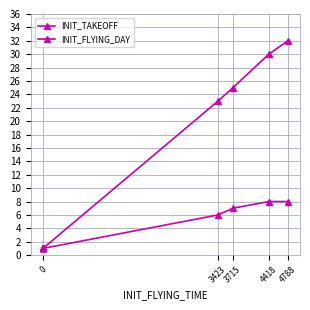

True or false: INIT_TAKEOFF and INIT_FLYING_DAY cross at least once.

False